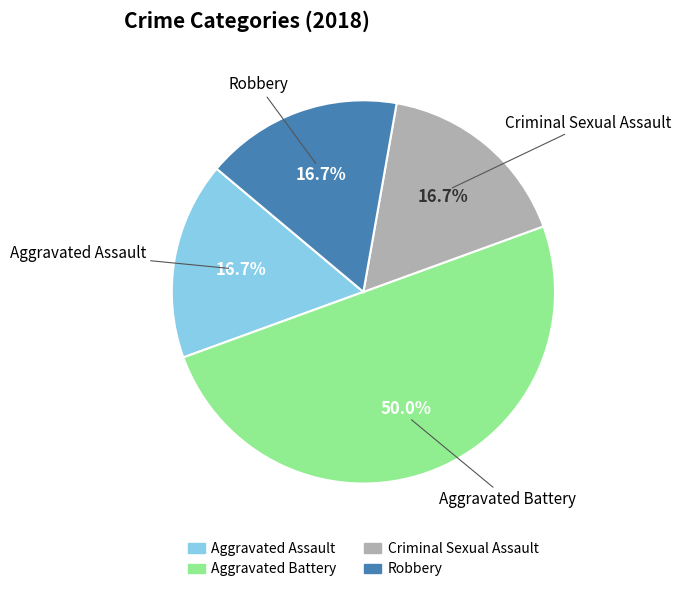

Count the number of slices in the pie.

4